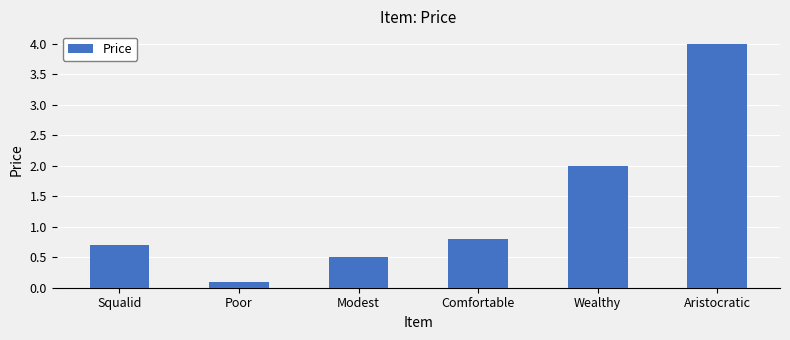

True or false: the data shows 0.5 at Modest.

True